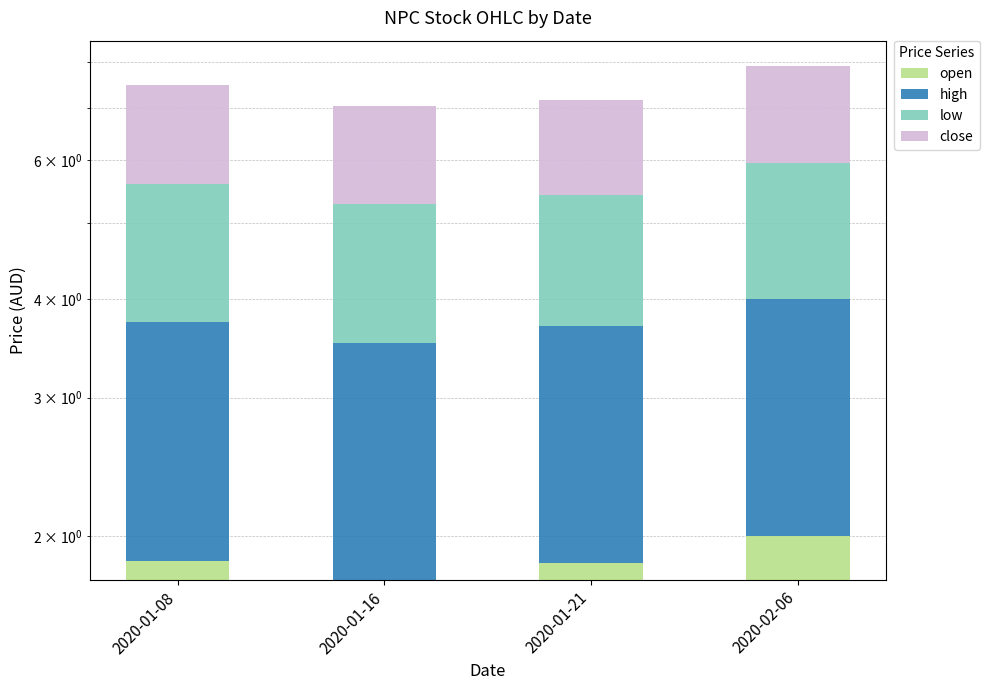

What is the sum of the low values at 2020-01-16 and 2020-01-08?

3.6